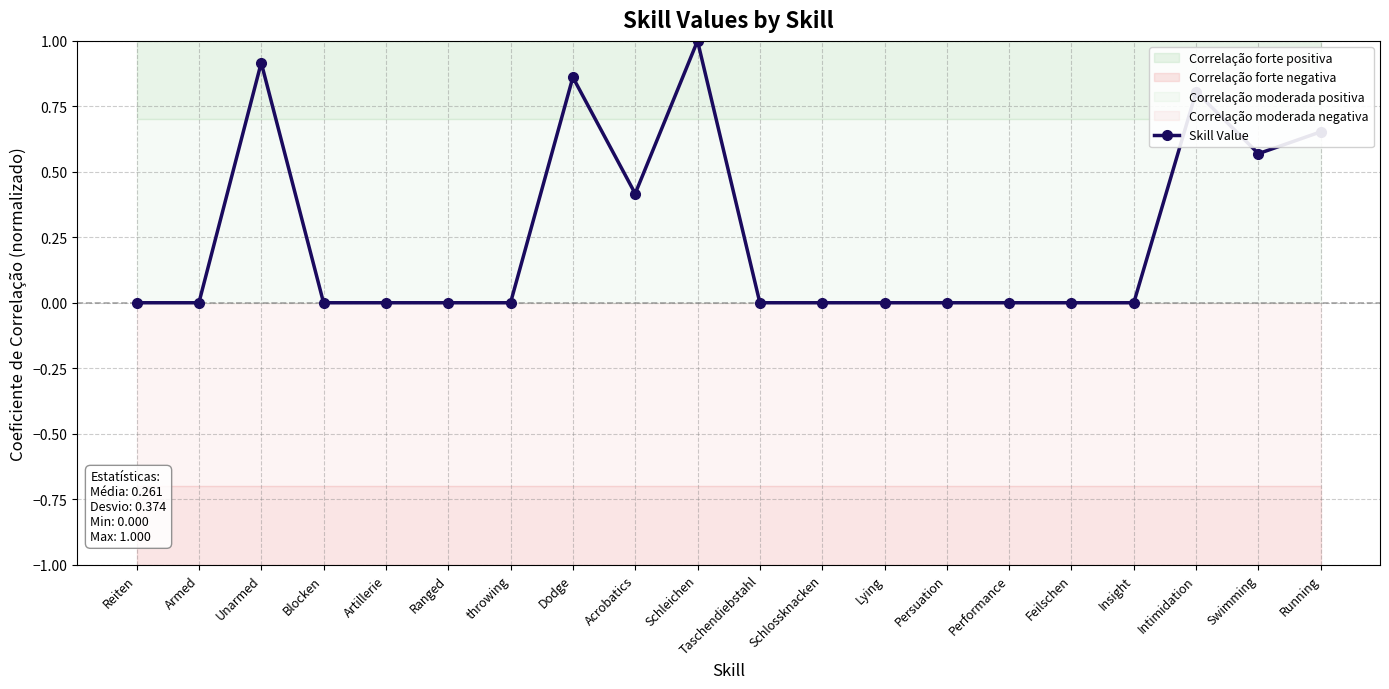

At which category does the chart reach its peak across all series?

Schleichen